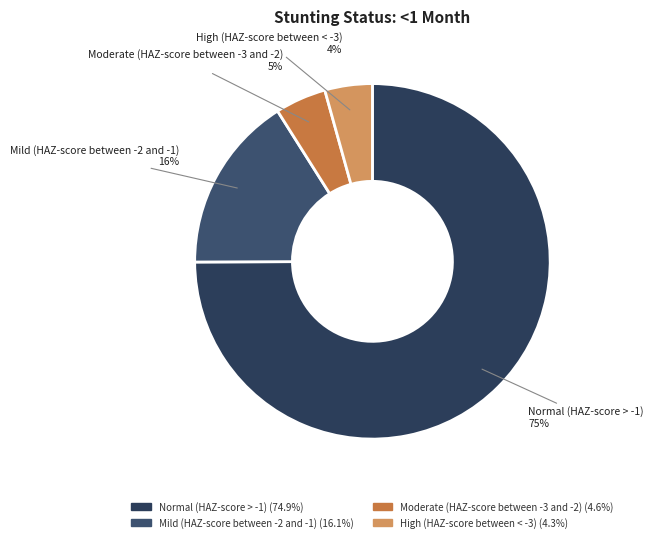

The Moderate (HAZ-score between -3 and -2) slice represents 5% of the pie. True or false?

True